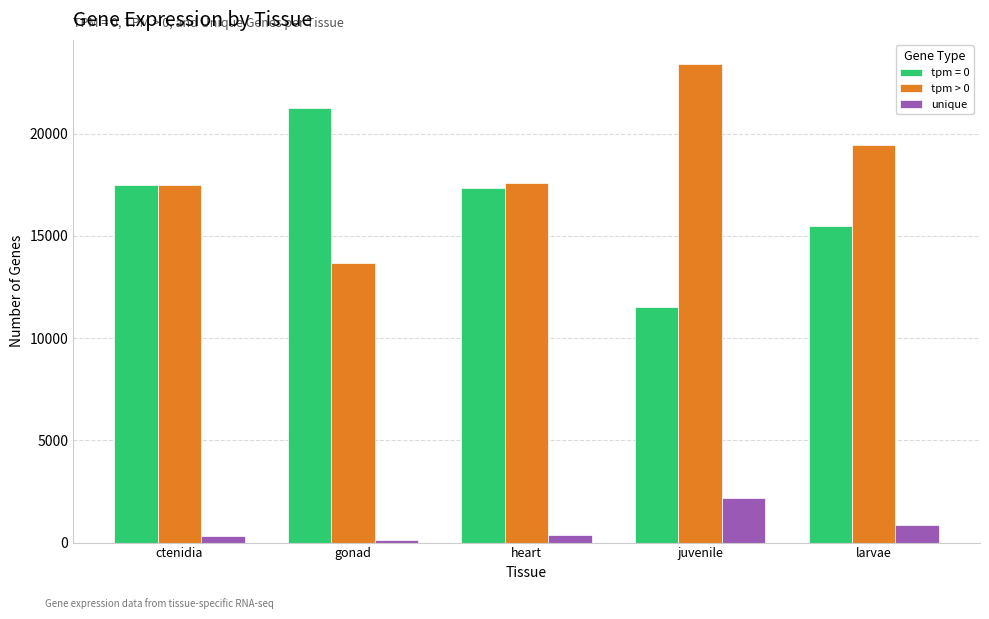

How many data points in unique are less than 371?

2